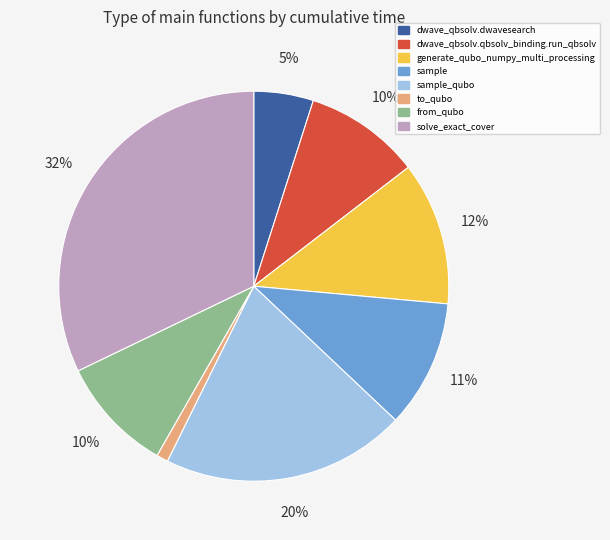

To the nearest percent, what is the combined percentage of solve_exact_cover and to_qubo?

33%